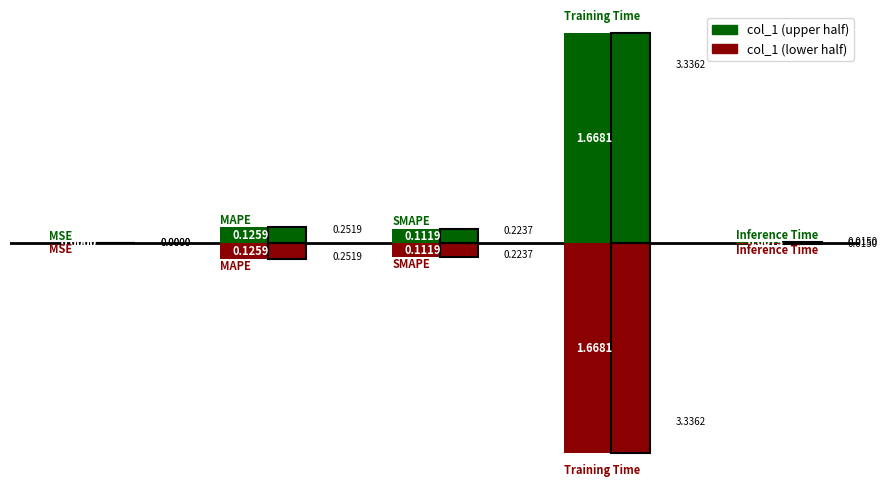

Reading left to right, extract all data points from this chart.

MSE=0.0	MAPE=0.3	SMAPE=0.2	Training Time=3.3	Inference Time=0.0